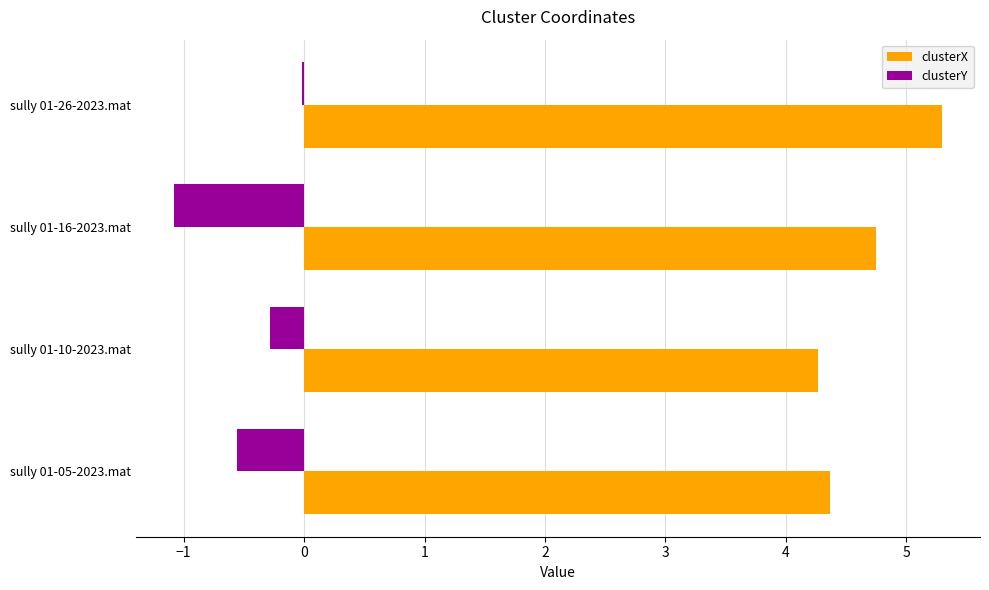

How many clusterX values are between 4 and 5?

3